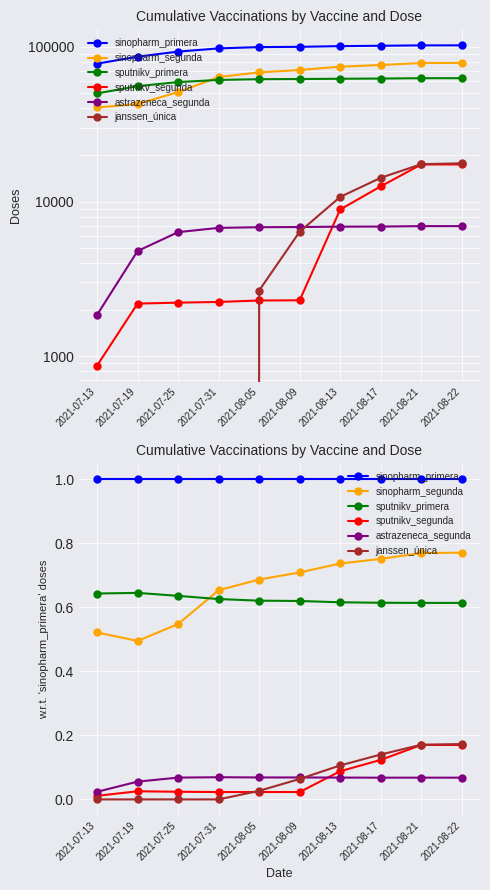

What is the maximum value for astrazeneca_segunda?

0.1